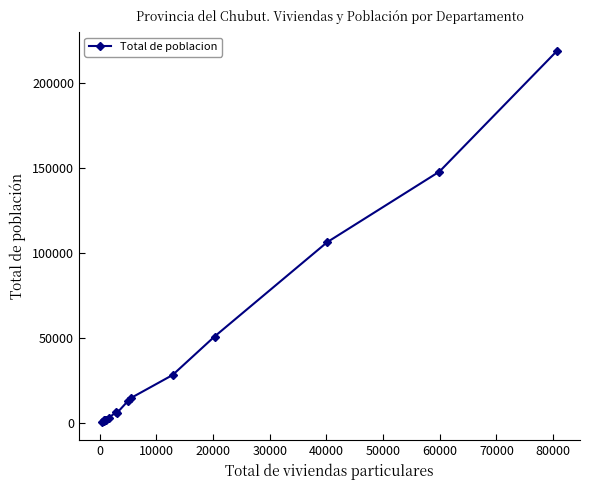

What is the sum of all values?

603120